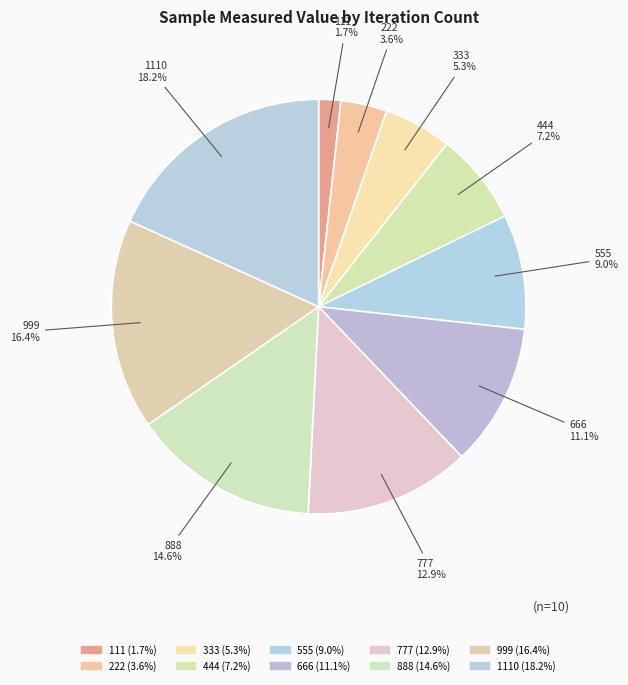

What is the largest slice in the pie chart?

1110